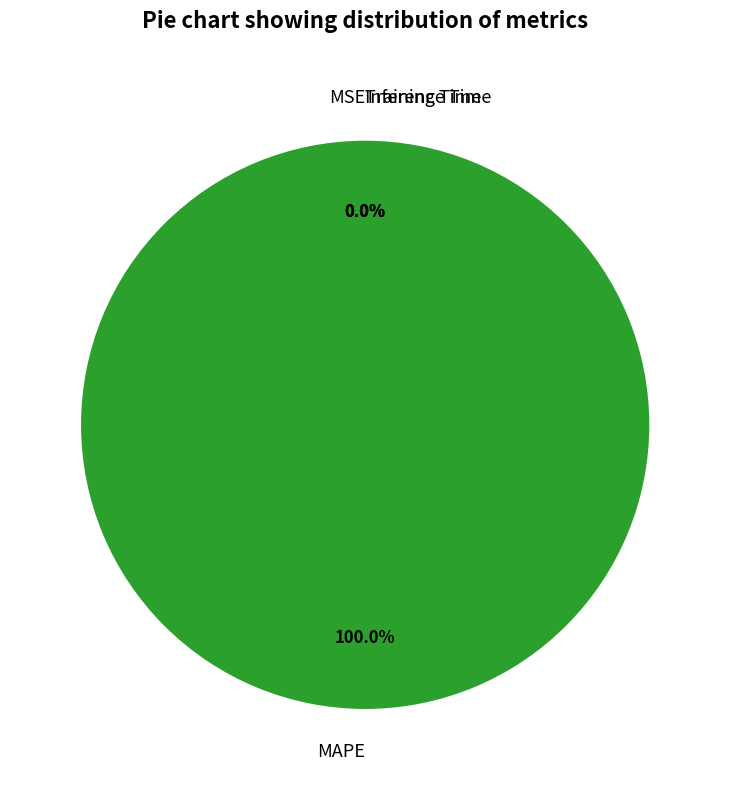

Is there any slice that represents more than half of the pie?

Yes